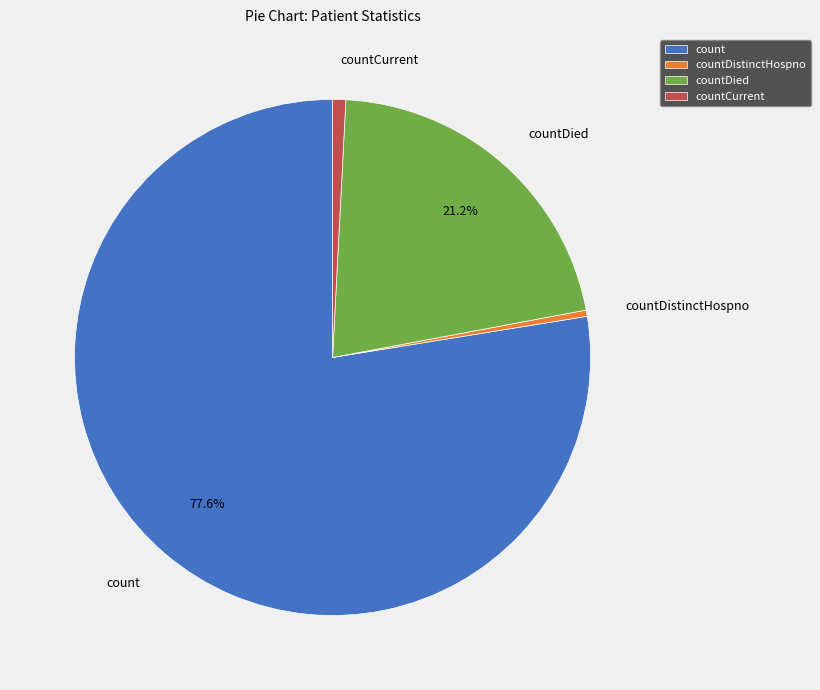

Does count represent more than half of the total?

Yes